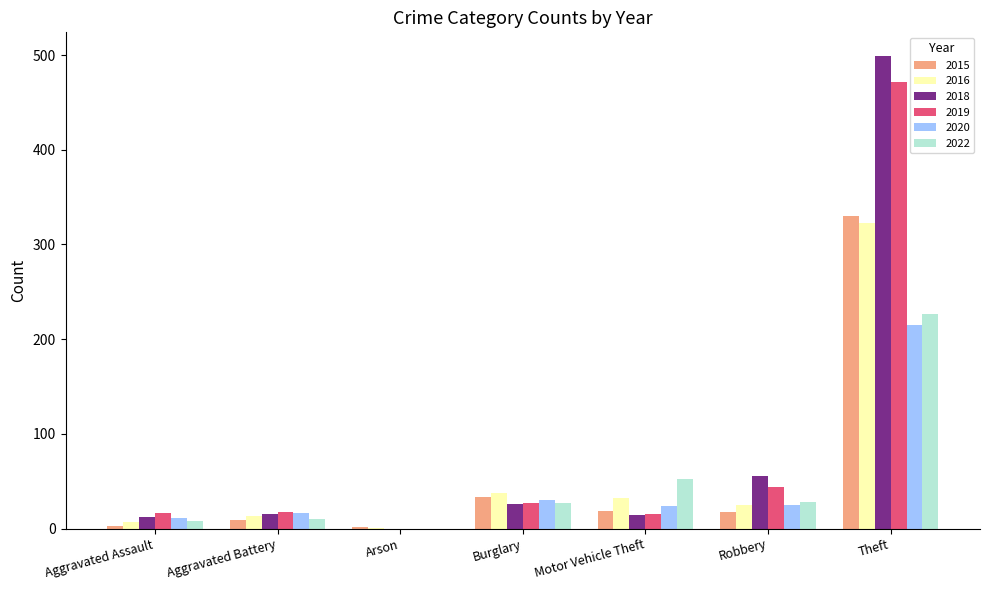

What is the greatest value displayed?

499